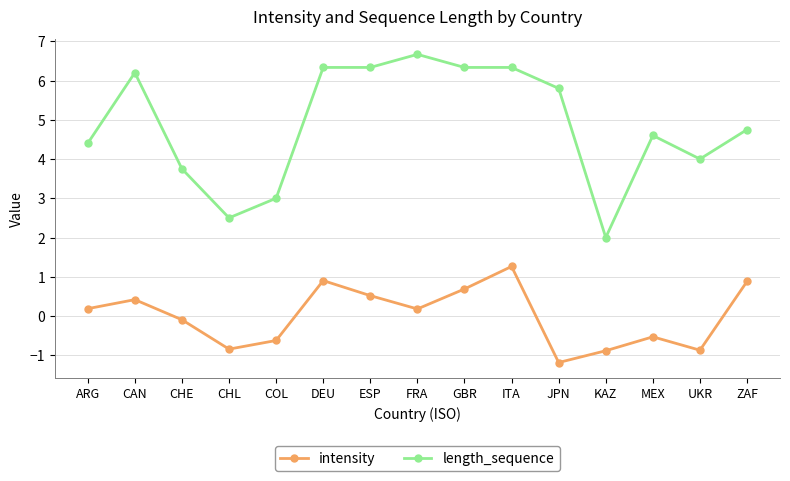

True or false: length_sequence has more than 2 points higher than both neighbors.

True